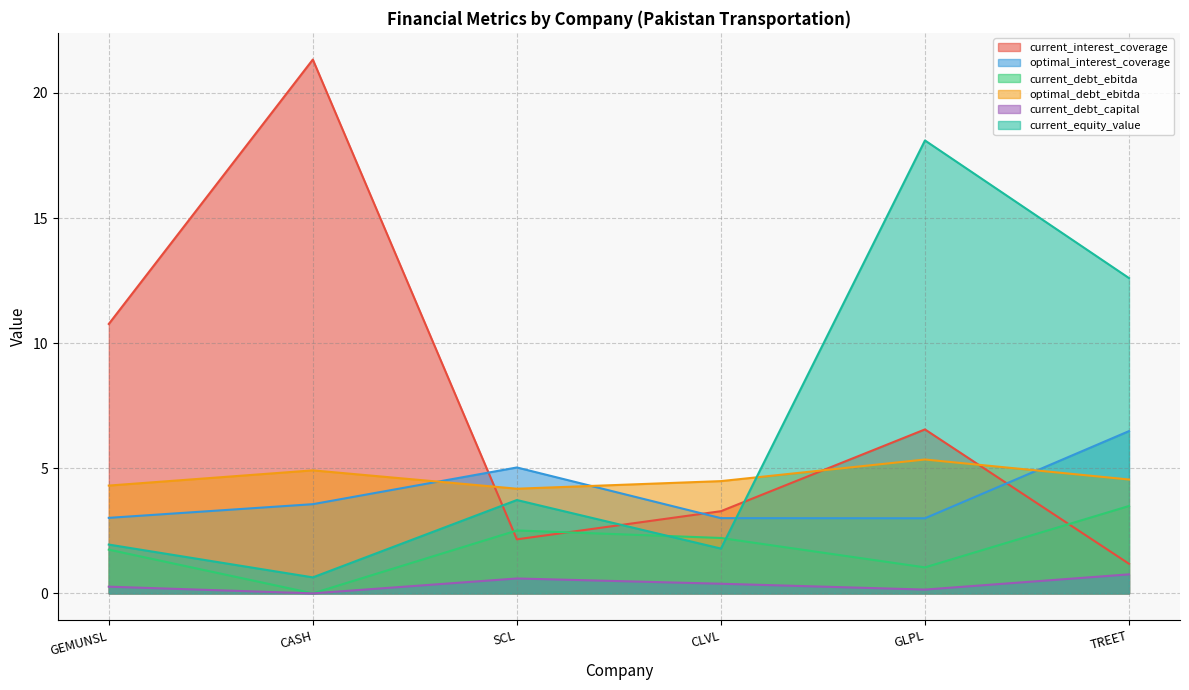

How many values in current_debt_capital are above zero?

5